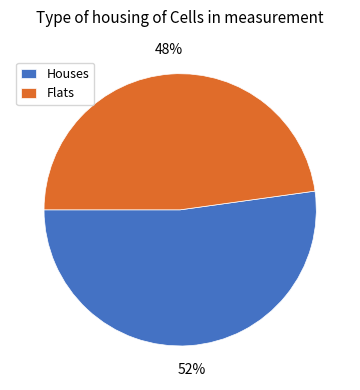

True or false: Houses accounts for 52% of the total.

True